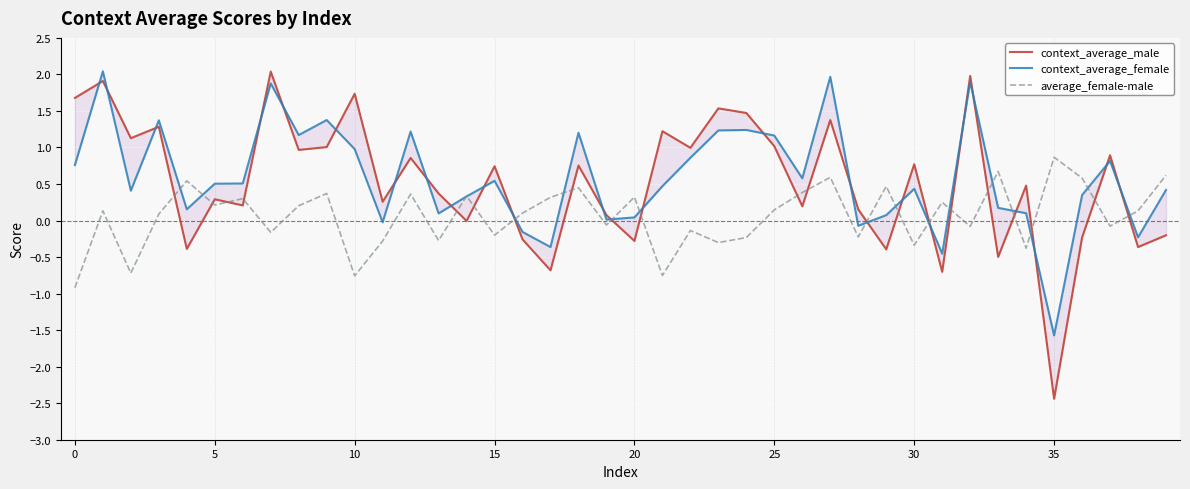

What is the difference between the second highest and minimum values in the context_average_female series?

3.5